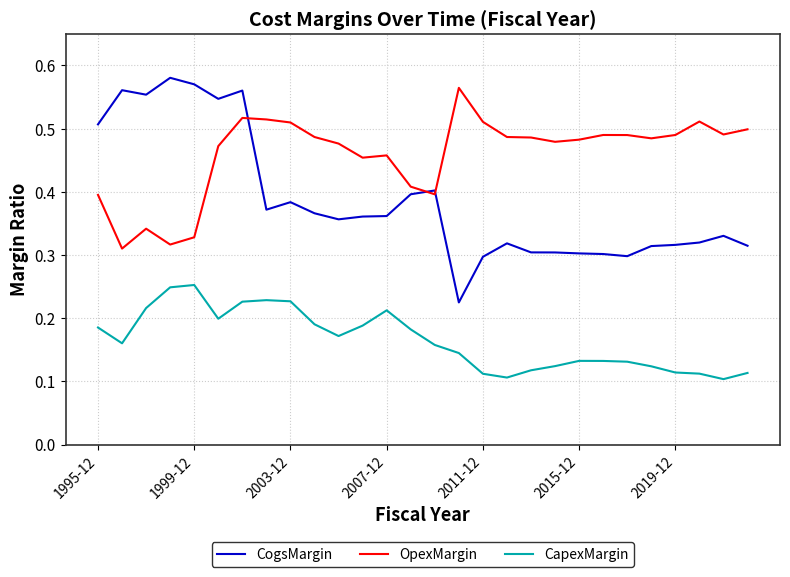

What is the sum of all CapexMargin values?

4.6